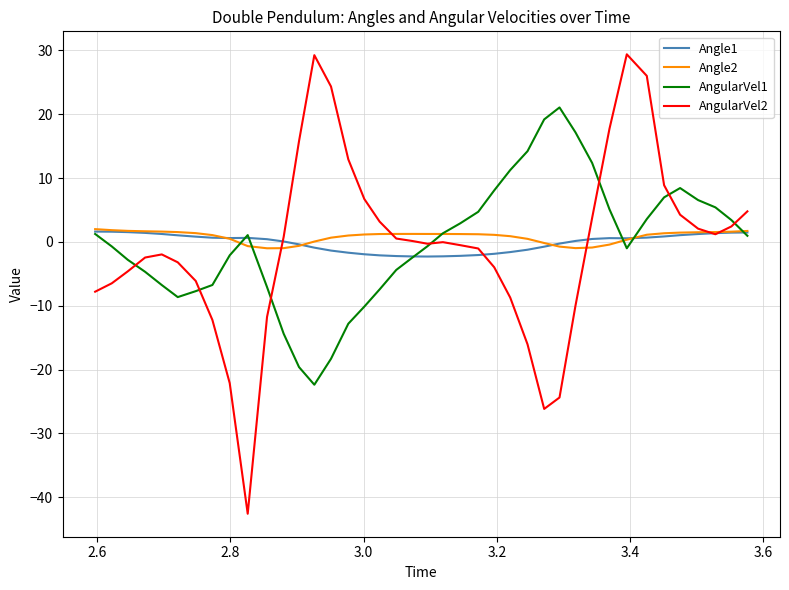

Which series has the widest spread of values?

AngularVel2